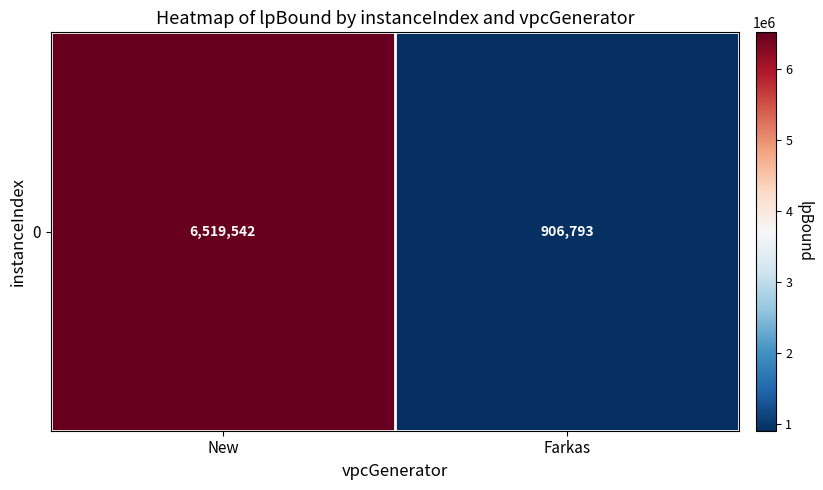

Is it true that the value at New is 3623511.5?

False